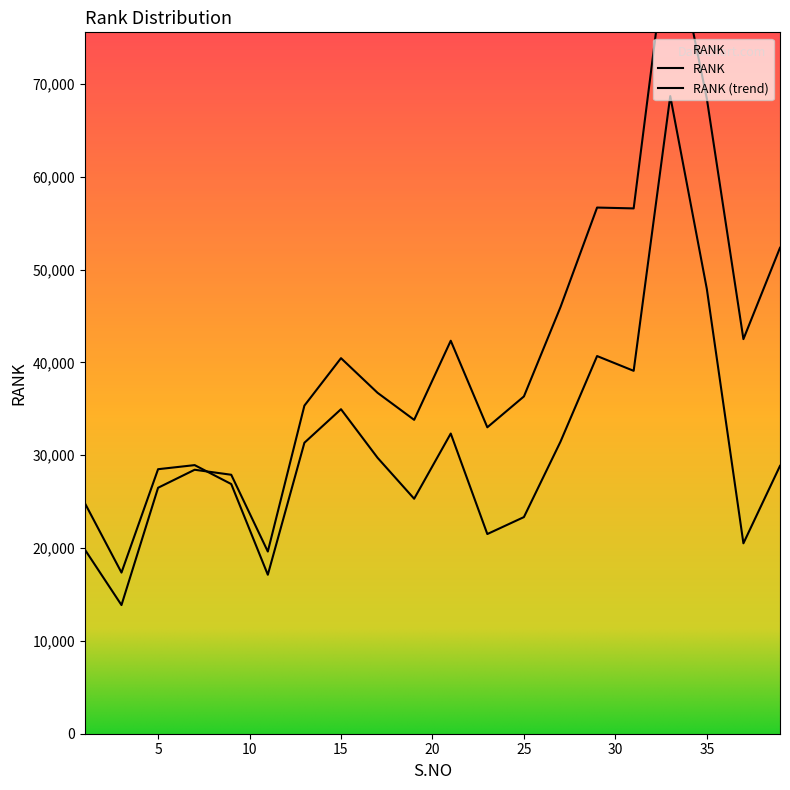

The value at 33 is 32871. True or false?

False